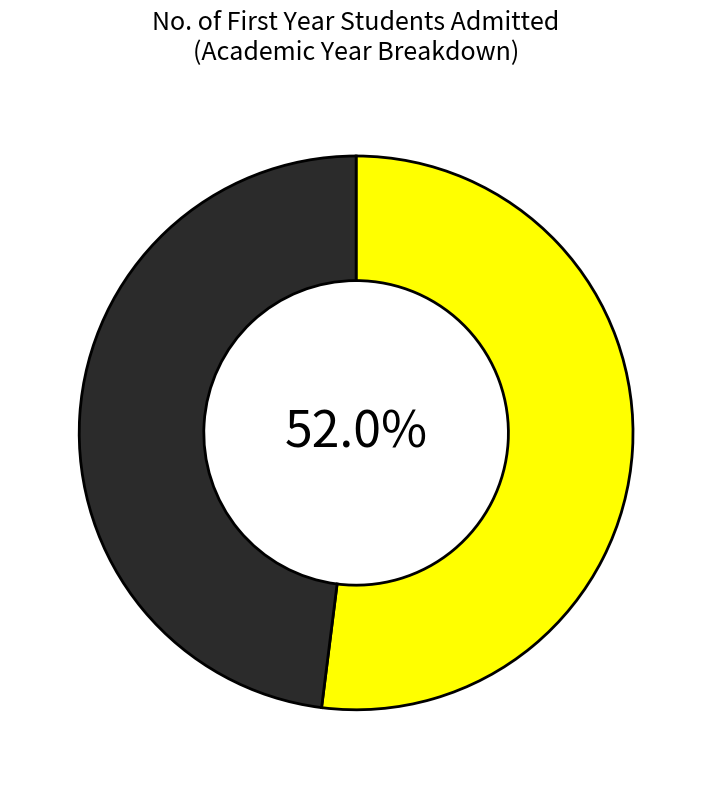

Is there a majority slice in this chart?

Yes